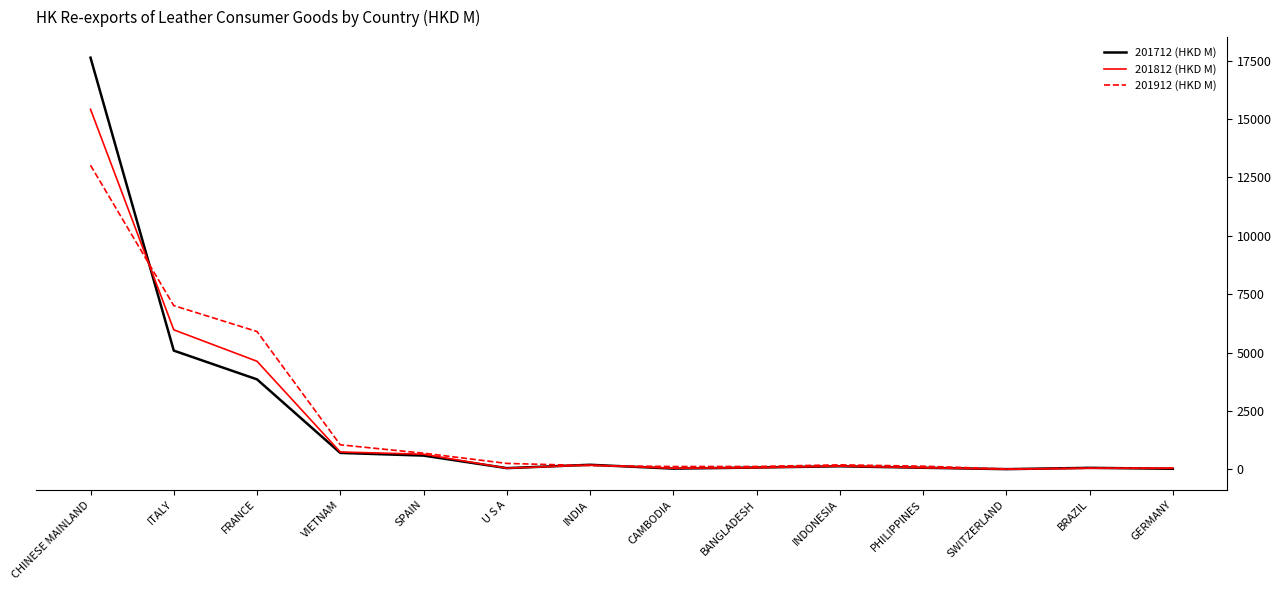

What is the highest value of the 201812 (HKD M) series?

15414.8